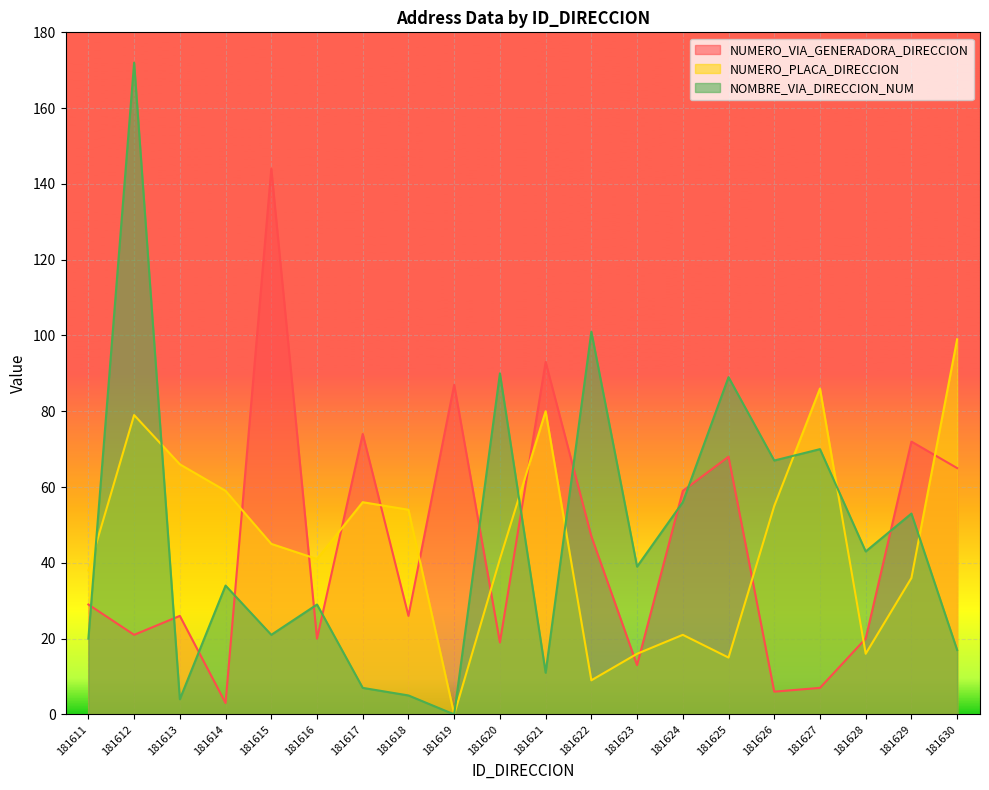

Is the value of NOMBRE_VIA_DIRECCION_NUM at 181613 greater than the value of NUMERO_VIA_GENERADORA_DIRECCION at 181617?

No